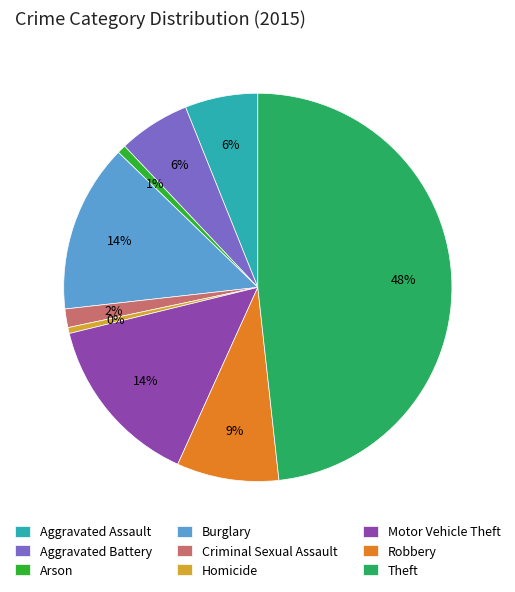

Between Robbery and Homicide, which is larger?

Robbery